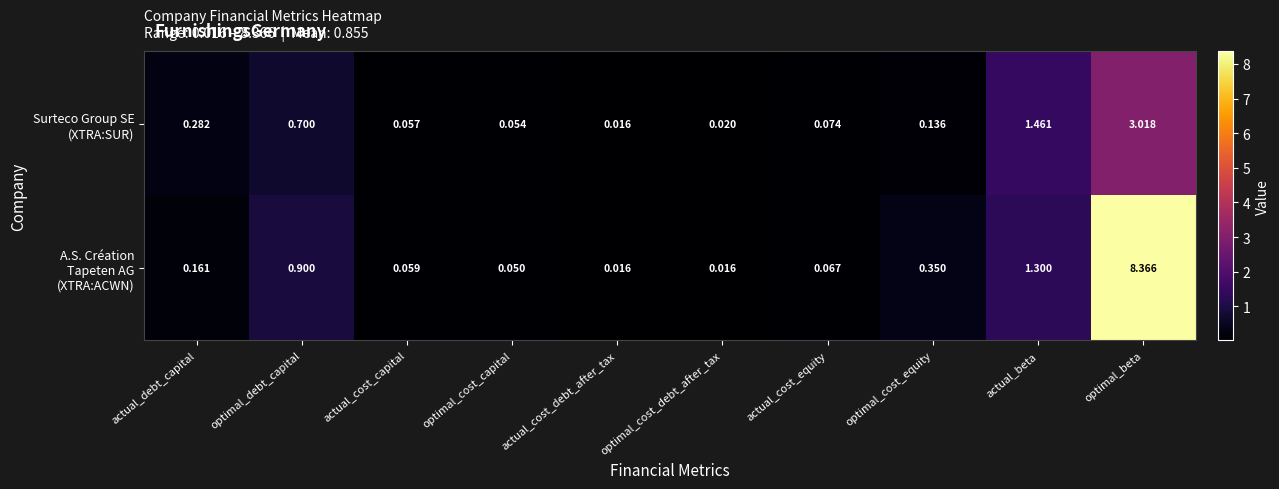

At which category is the sum across all series the highest?

optimal_beta